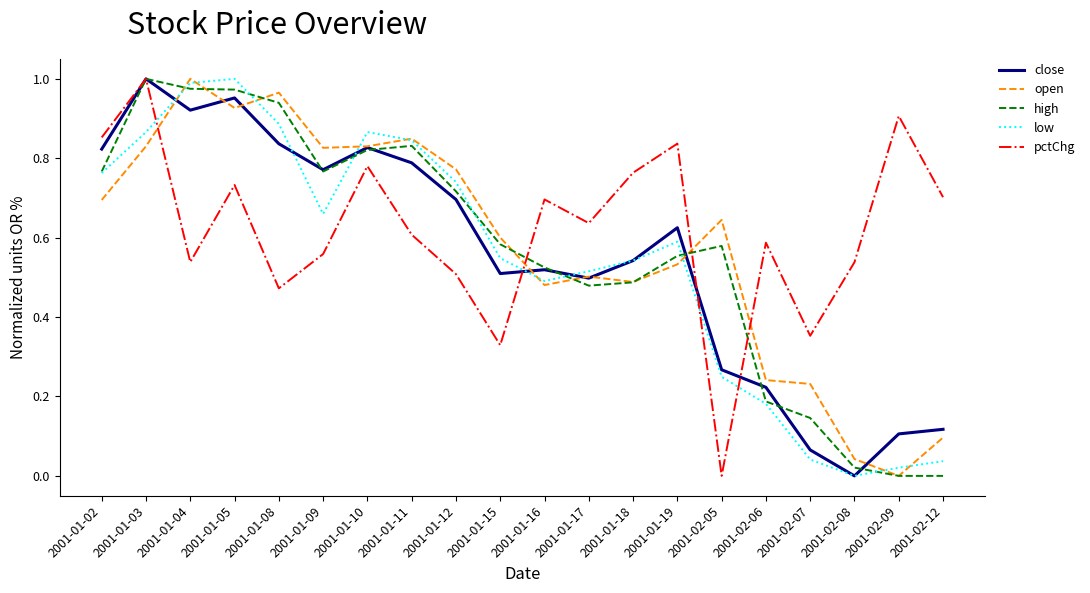

Between 2001-01-17 and 2001-02-09, which series saw the biggest shift?

open